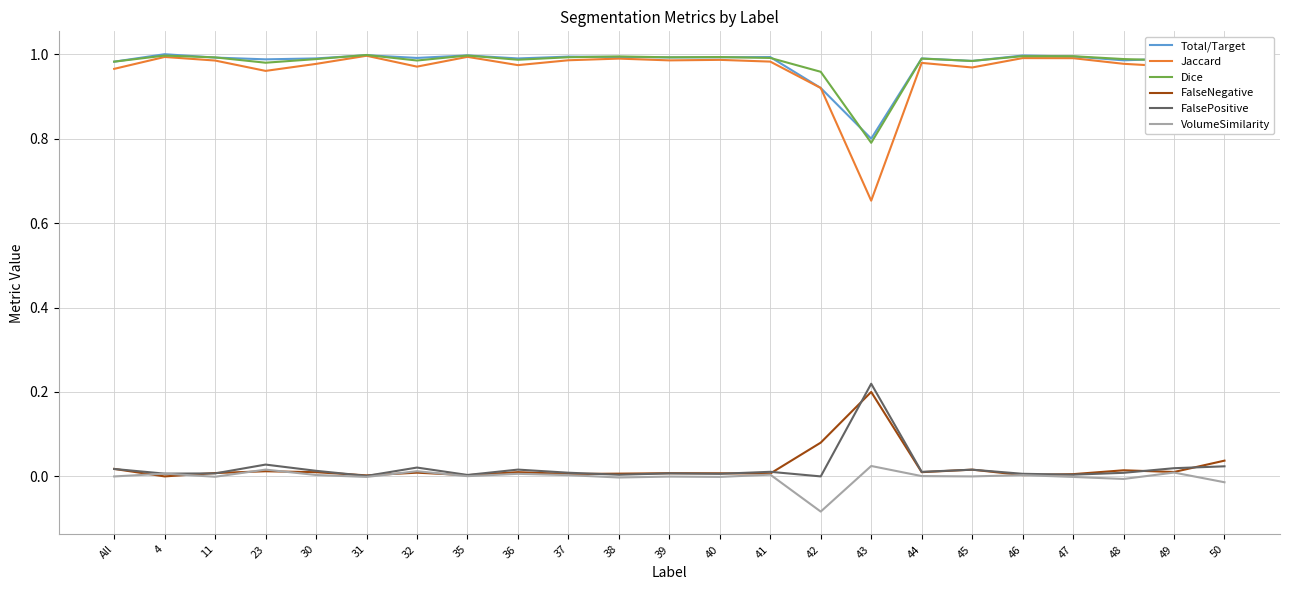

What is the total value across all series at 39?

3.0